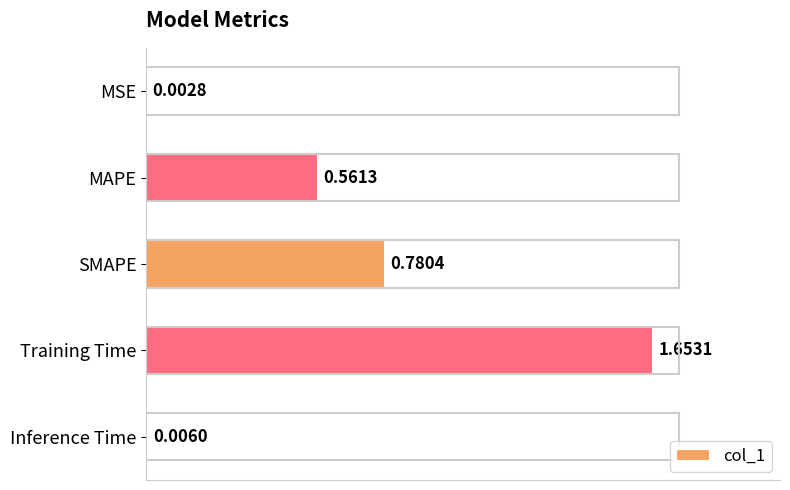

What is the change in value from MAPE to SMAPE?

+0.2